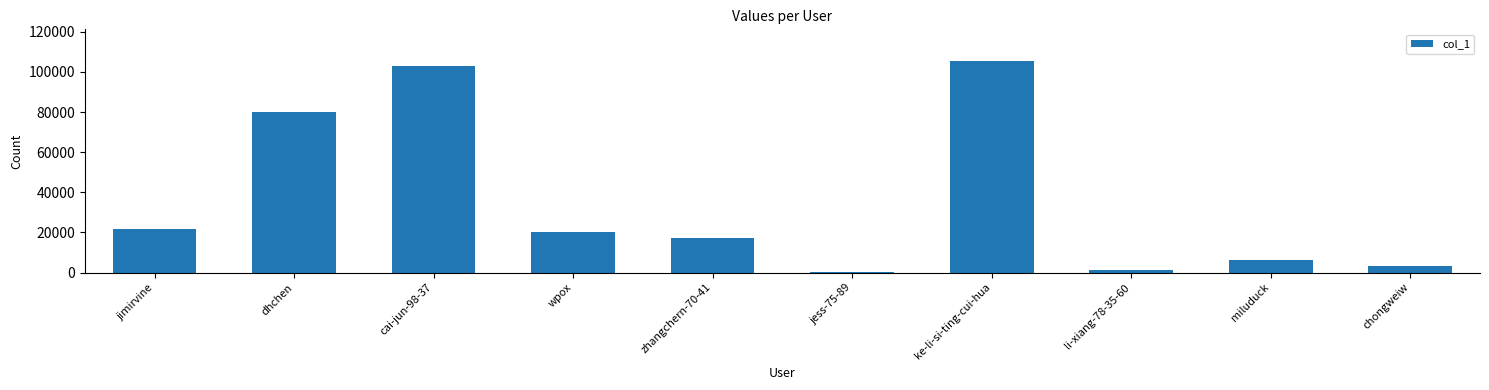

What is the sum of all values?

358611